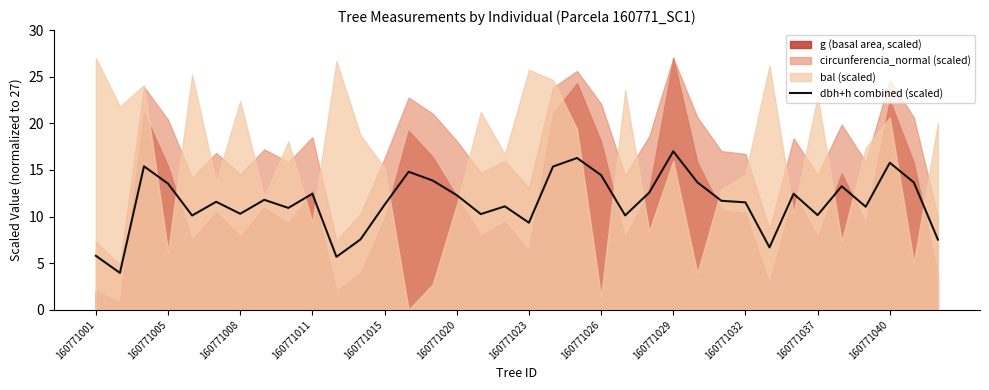

What is the minimum value shown in the chart?

4.0